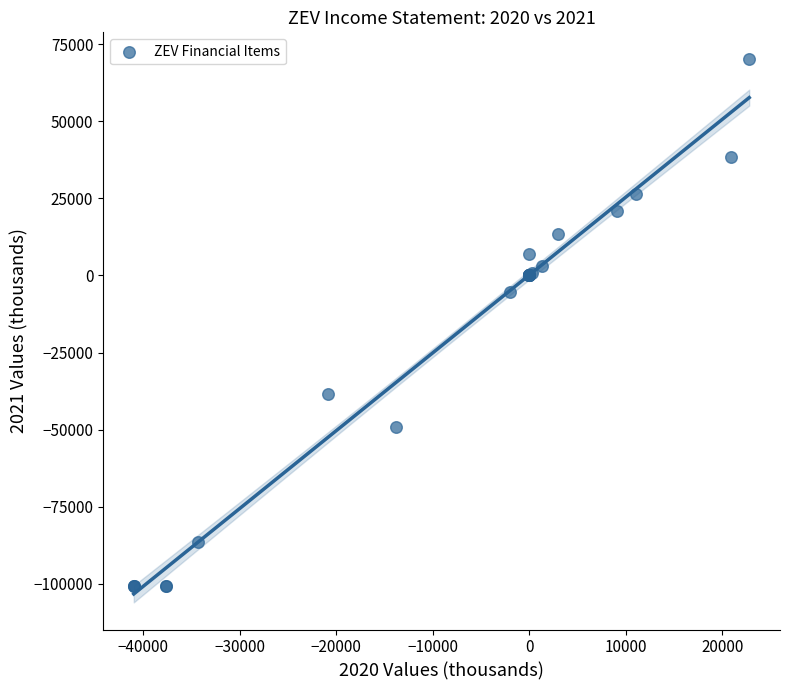

What Y value in the scatter plot is closest to -15400?

-5300